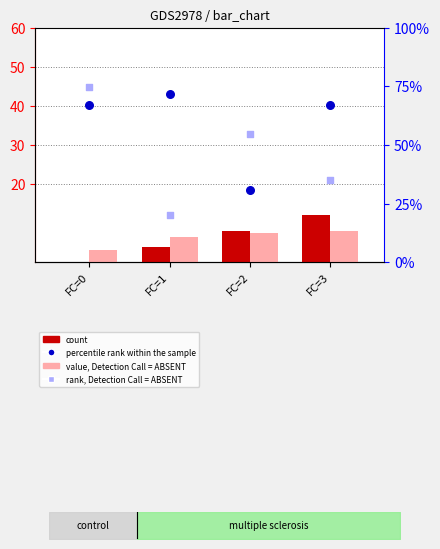

Is the value of percentile rank within the sample at FC=3 greater than the value of value, Detection Call = ABSENT at FC=3?

Yes